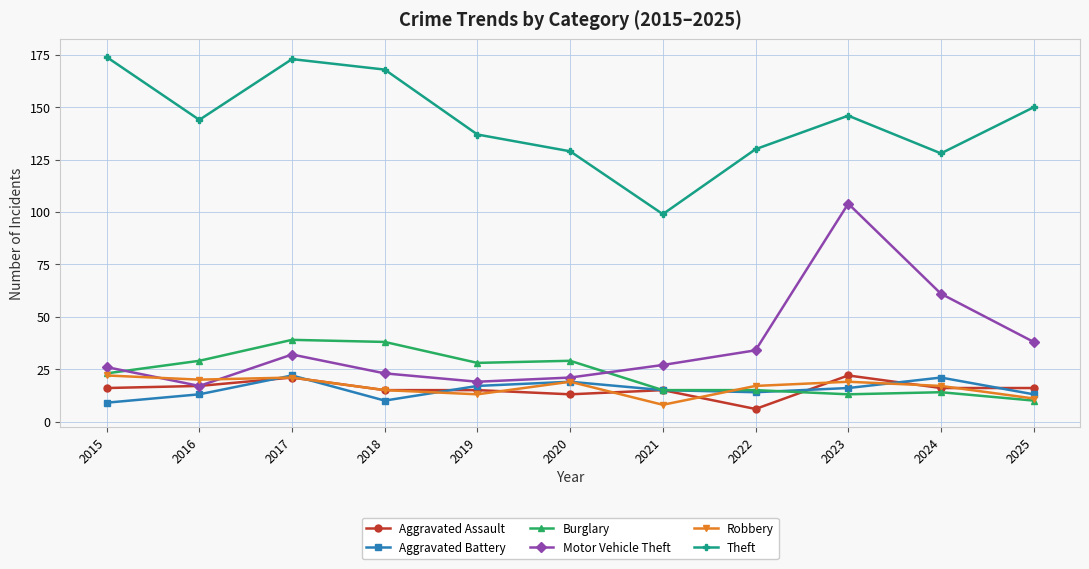

At which category does Motor Vehicle Theft reach its first local valley?

2016